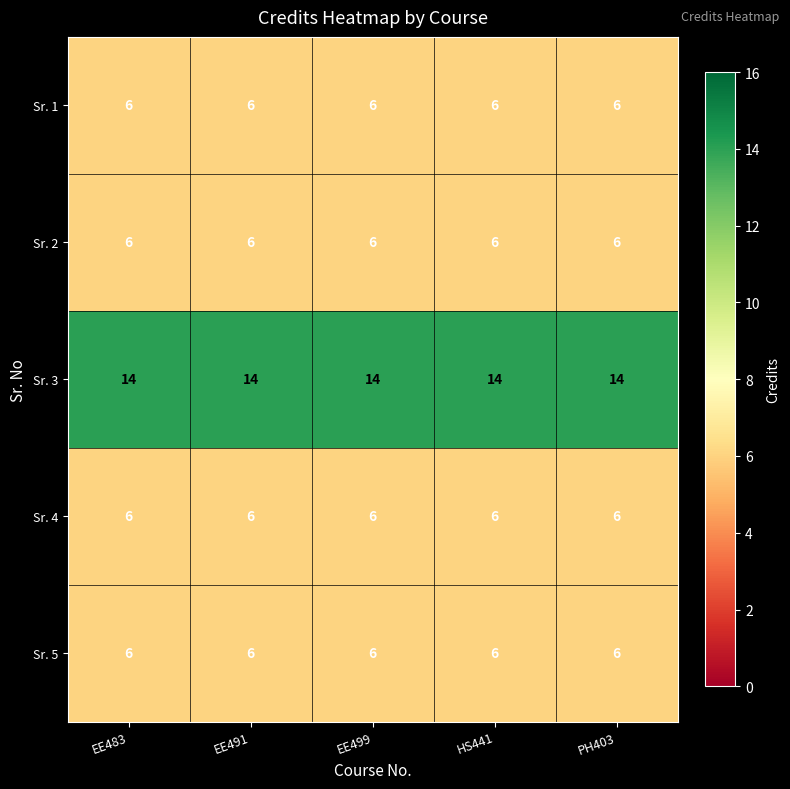

What is the maximum value for Sr. 2?

6